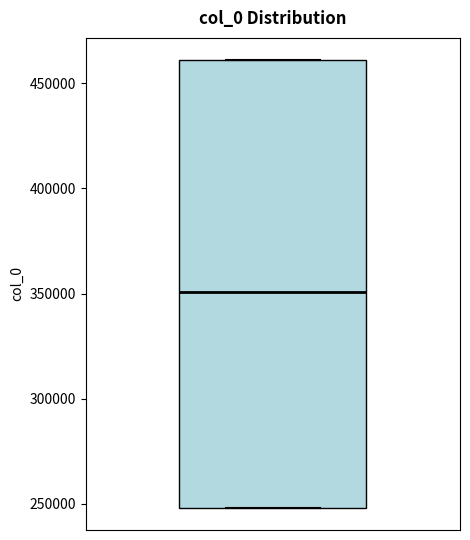

Where is the upper edge of the box on the y-axis? The values are not printed on the chart, so give them approximately, as read against the axis.

460000